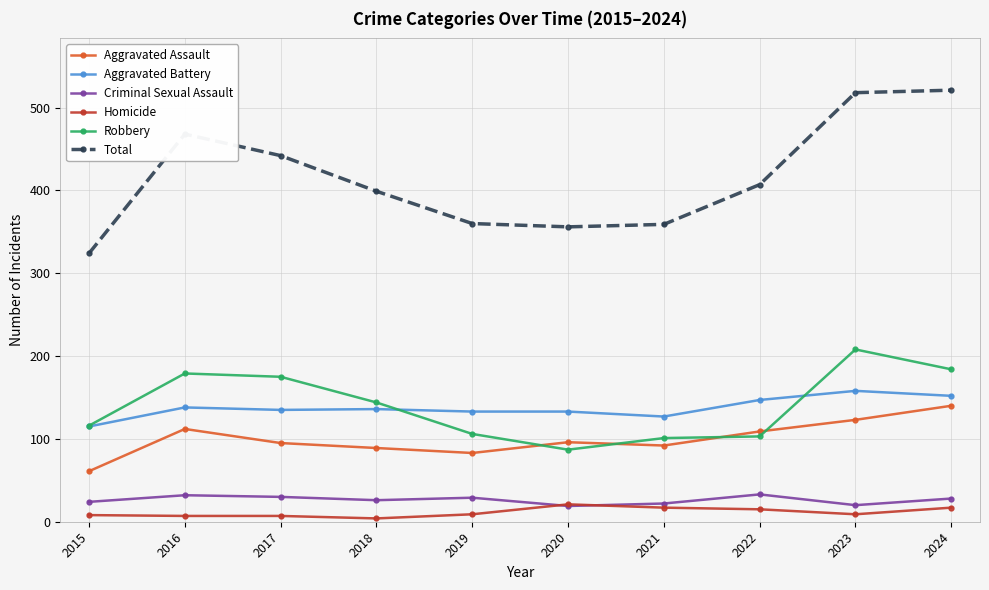

The Aggravated Assault series shows 194 at 2023. True or false?

False